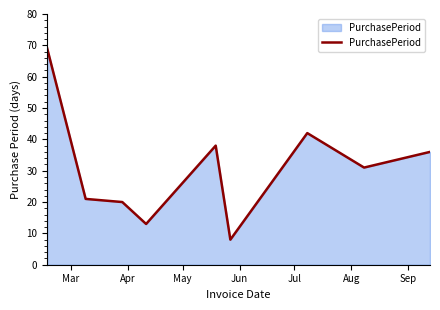

What is the difference between the maximum and minimum values?

61